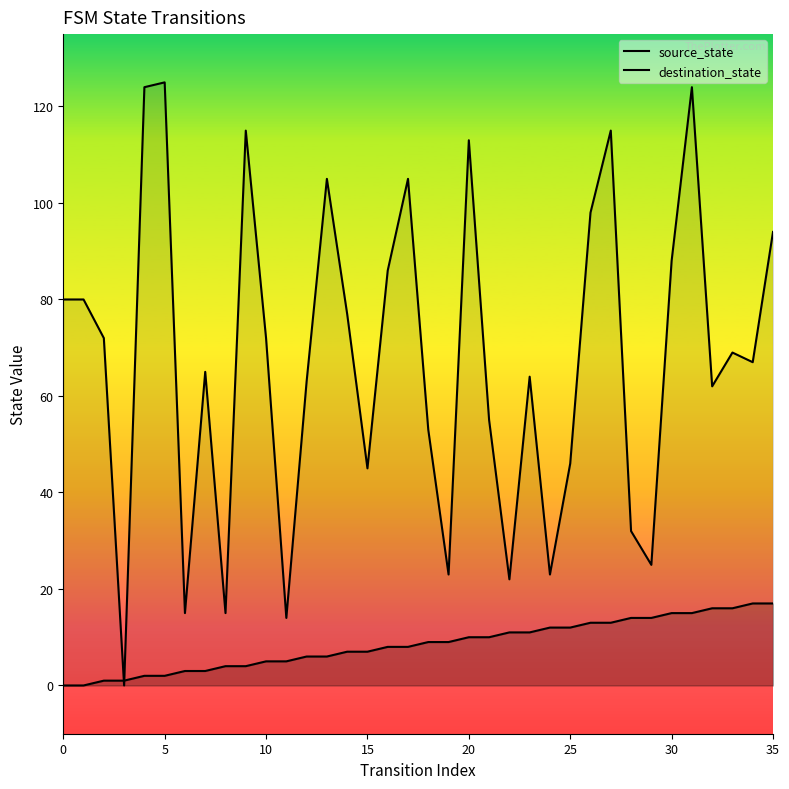

The source_state series shows 3 at 11. True or false?

False